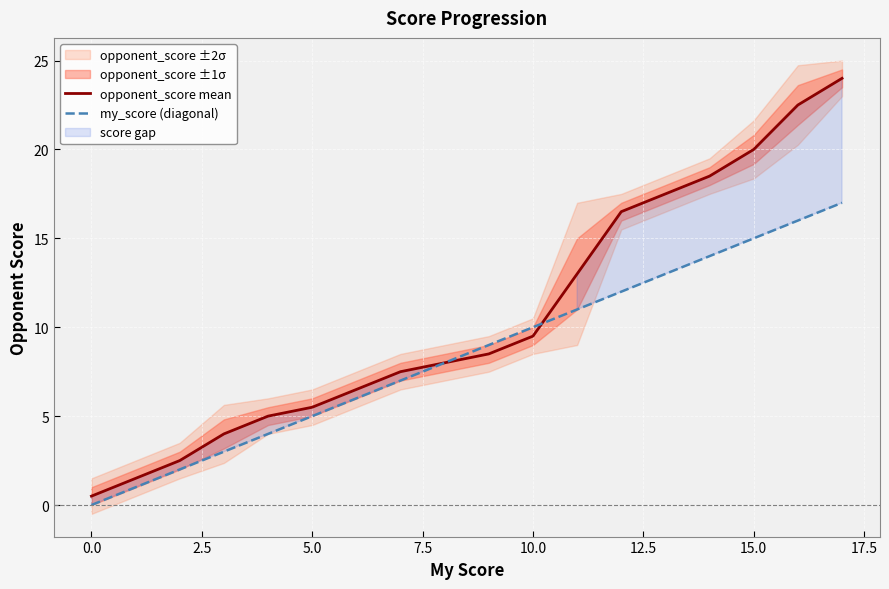

What is the maximum value for my_score (diagonal)?

17.0